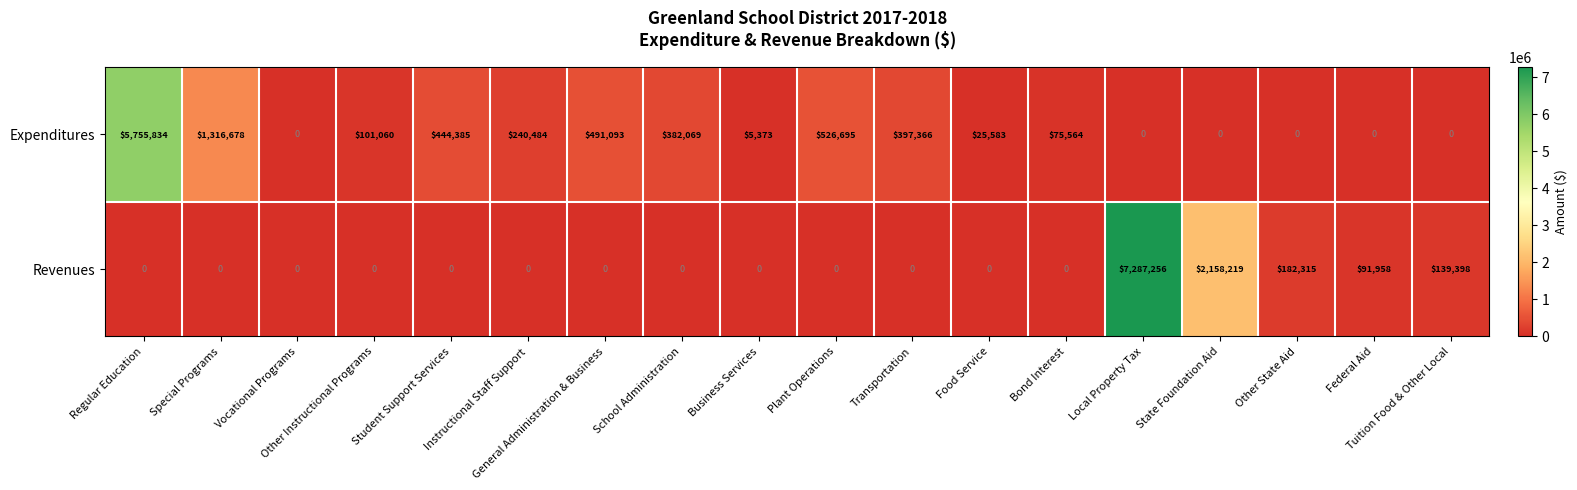

How many distinct data groups are displayed?

2